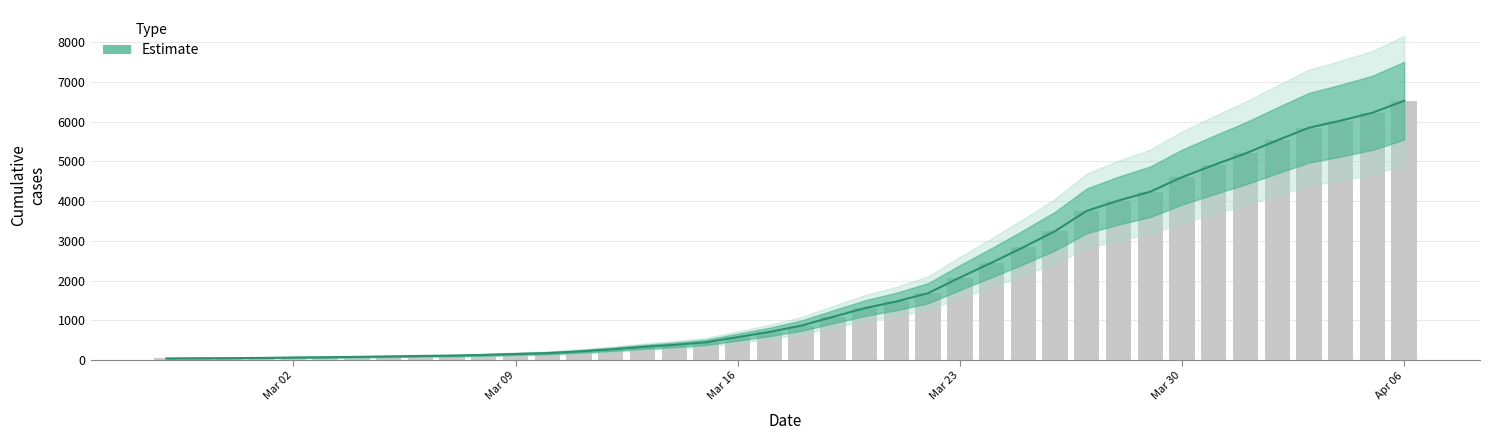

Which category has the lowest value across all series?

2020-02-27